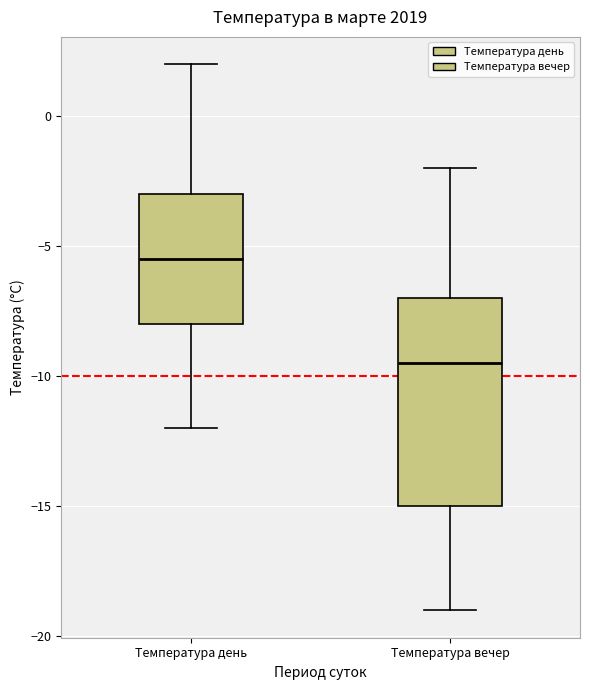

Comparing the boxes themselves (not the whiskers), which one is the tallest?

Температура вечер